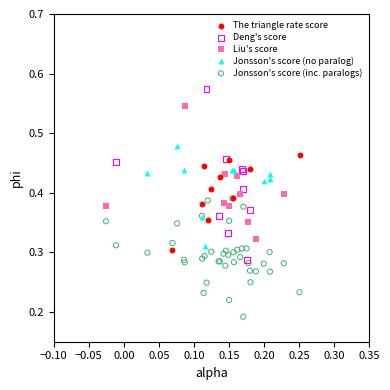

Which series reaches the minimum Y coordinate?

Jonsson's score (inc. paralogs)